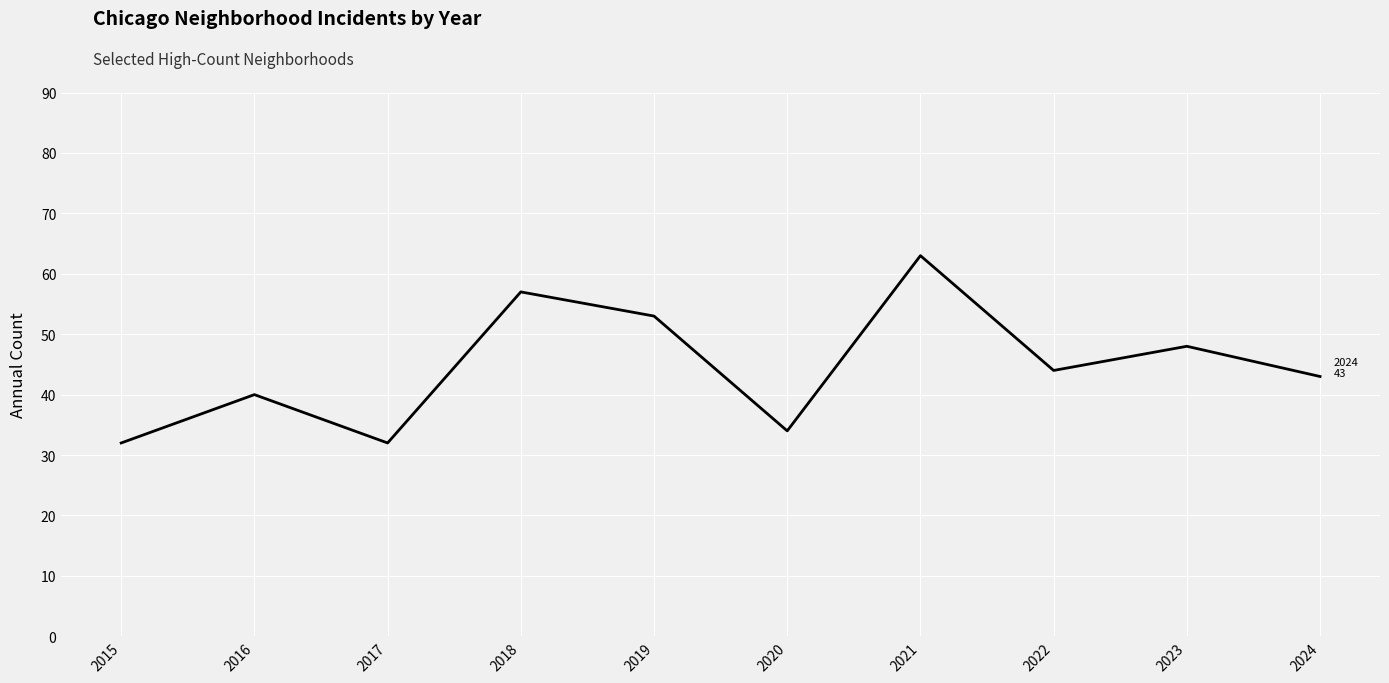

Which label corresponds to the largest value in the chart?

2021